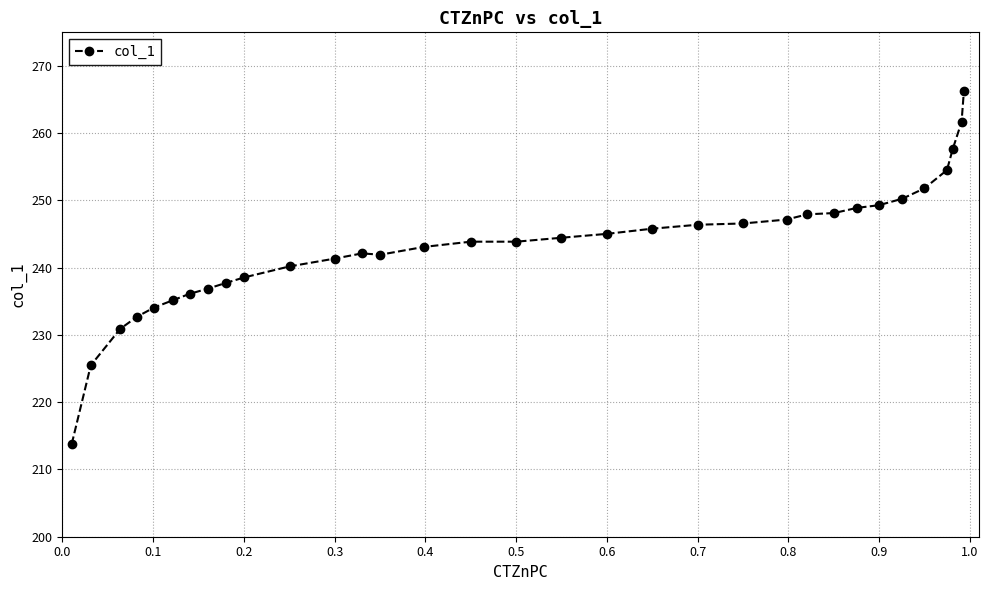

What is the average value?

243.3